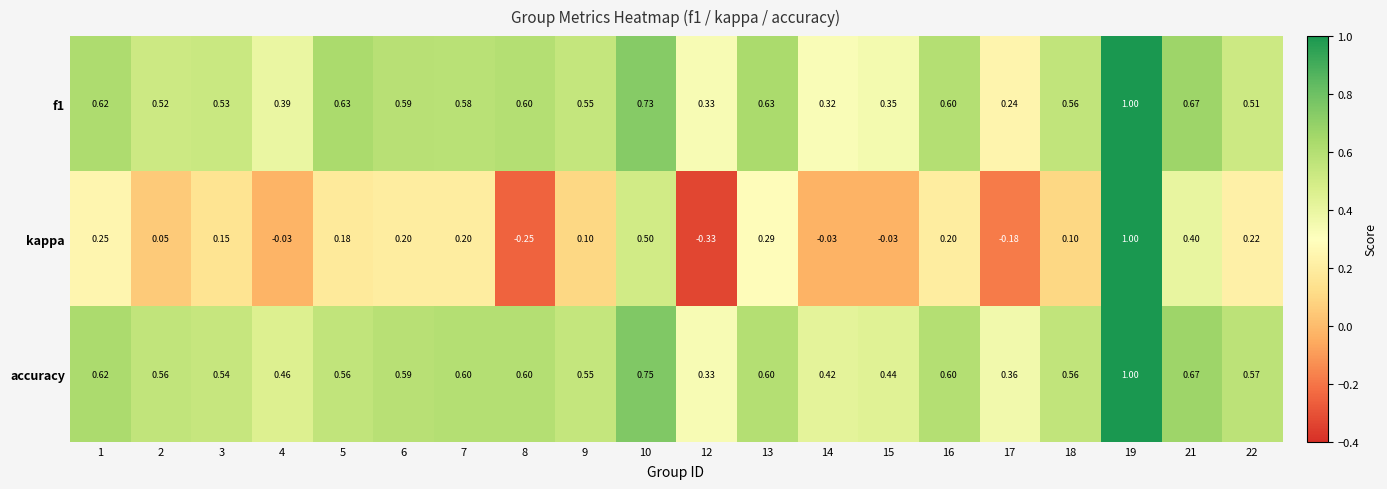

Which series changed the most between 9 and 19?

kappa